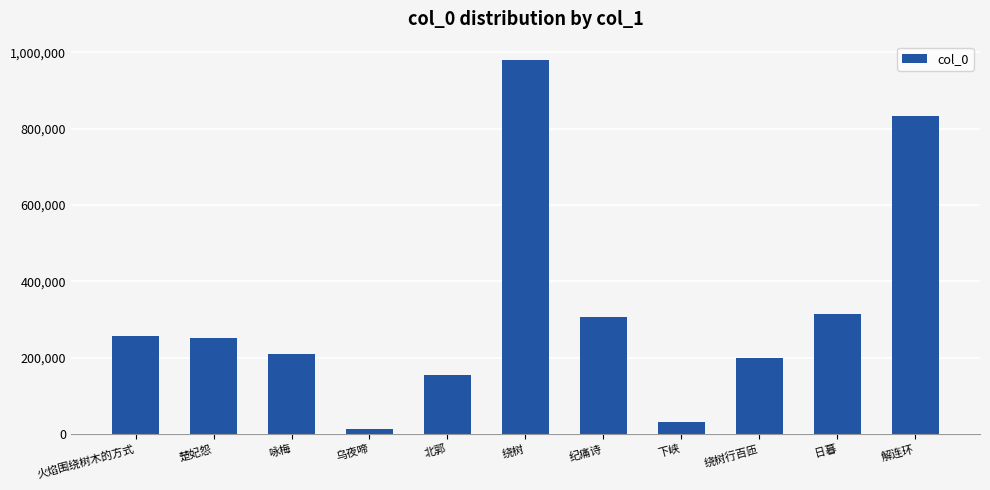

At which label is the value closest to 495786?

日暮